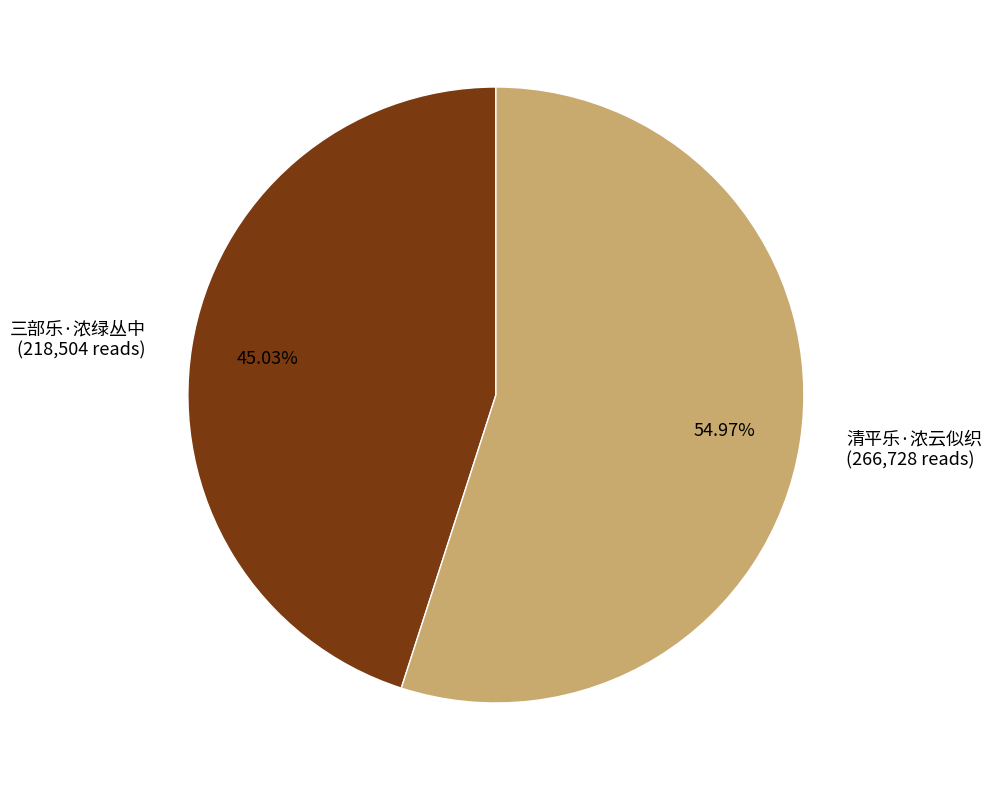

To the nearest percent, what percentage of the pie is 三部乐·浓绿丛中?

45%